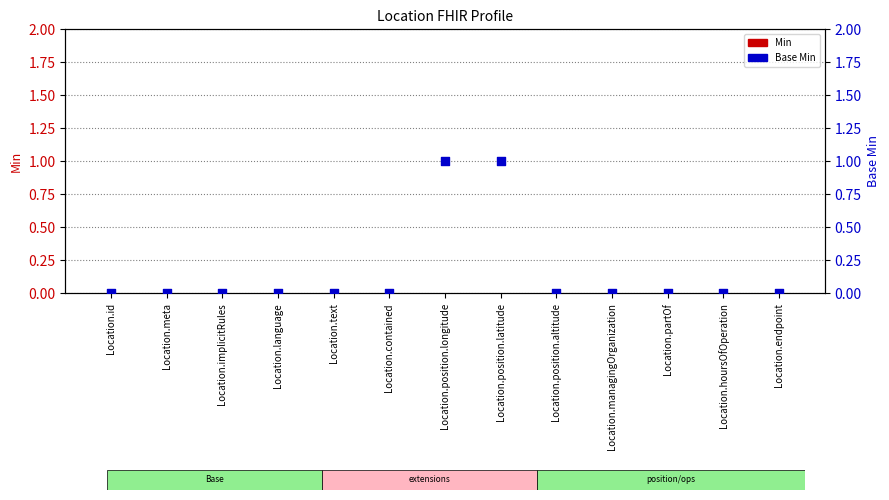

Which series has the widest spread of Y values?

Base Min